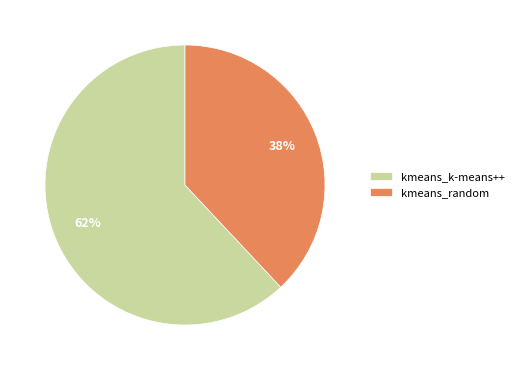

Is it true that kmeans_k-means++ is 62% of the pie?

True